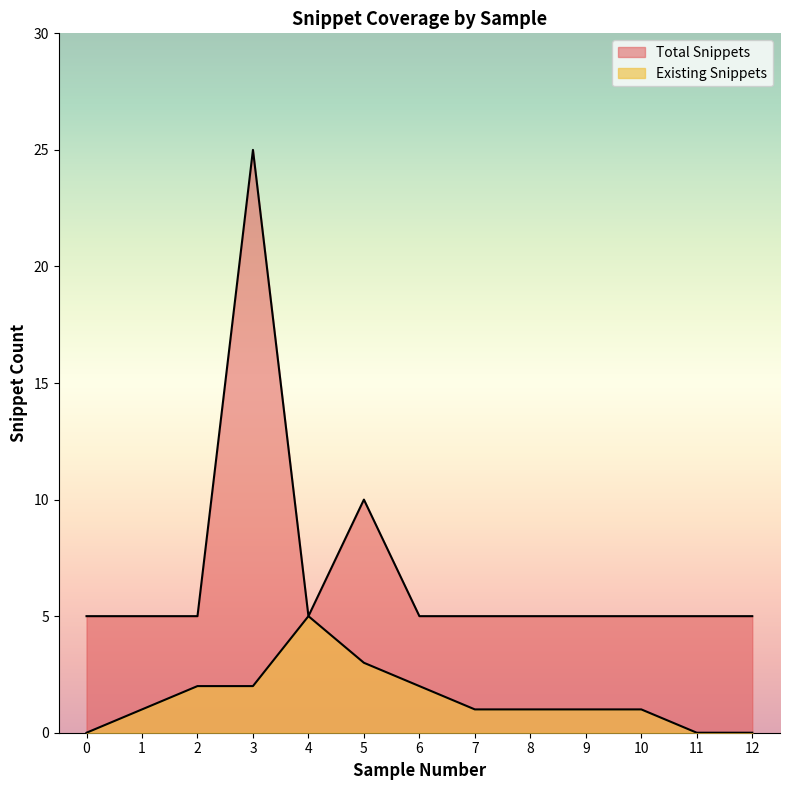

What is the difference between the maximum and minimum values in the Existing Snippets series?

5